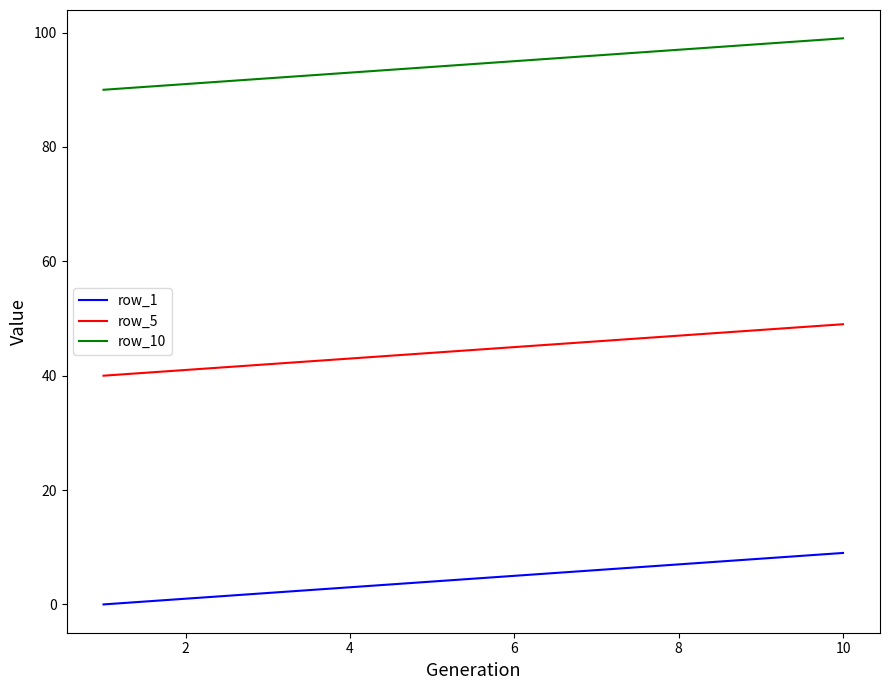

What is the difference between the maximum and minimum values in the row_1 series?

9